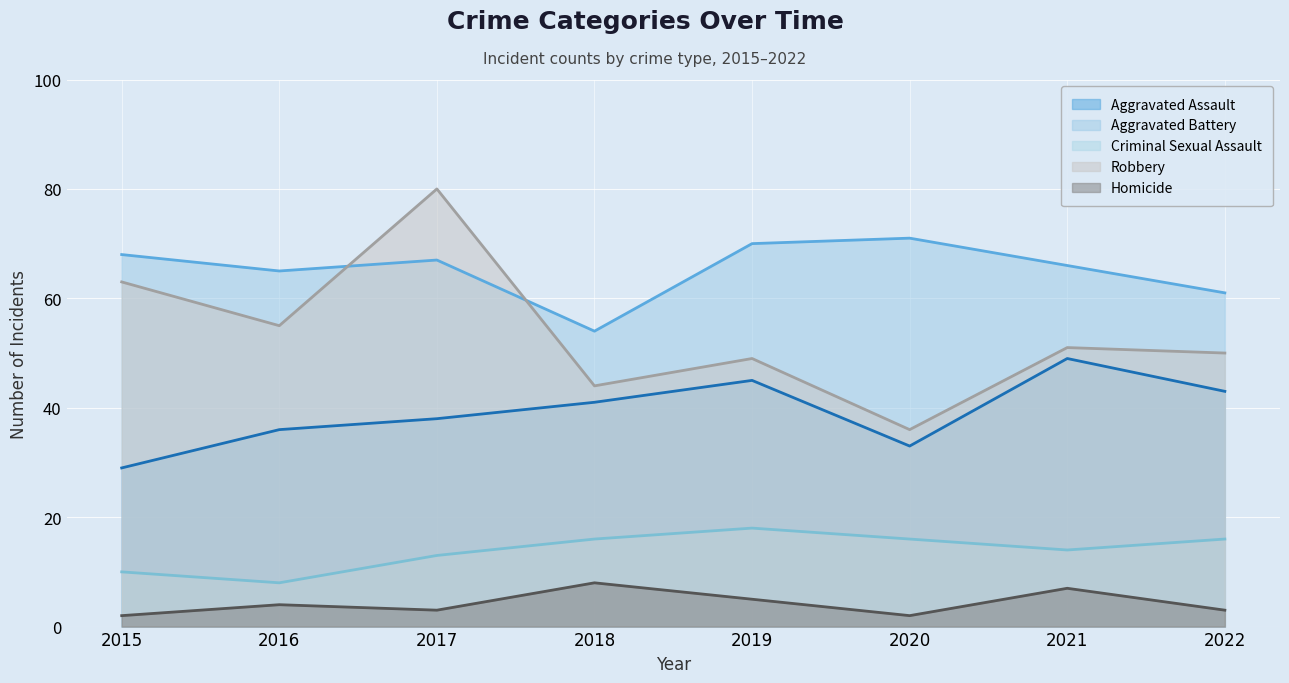

Read the Robbery value at 2021.

51